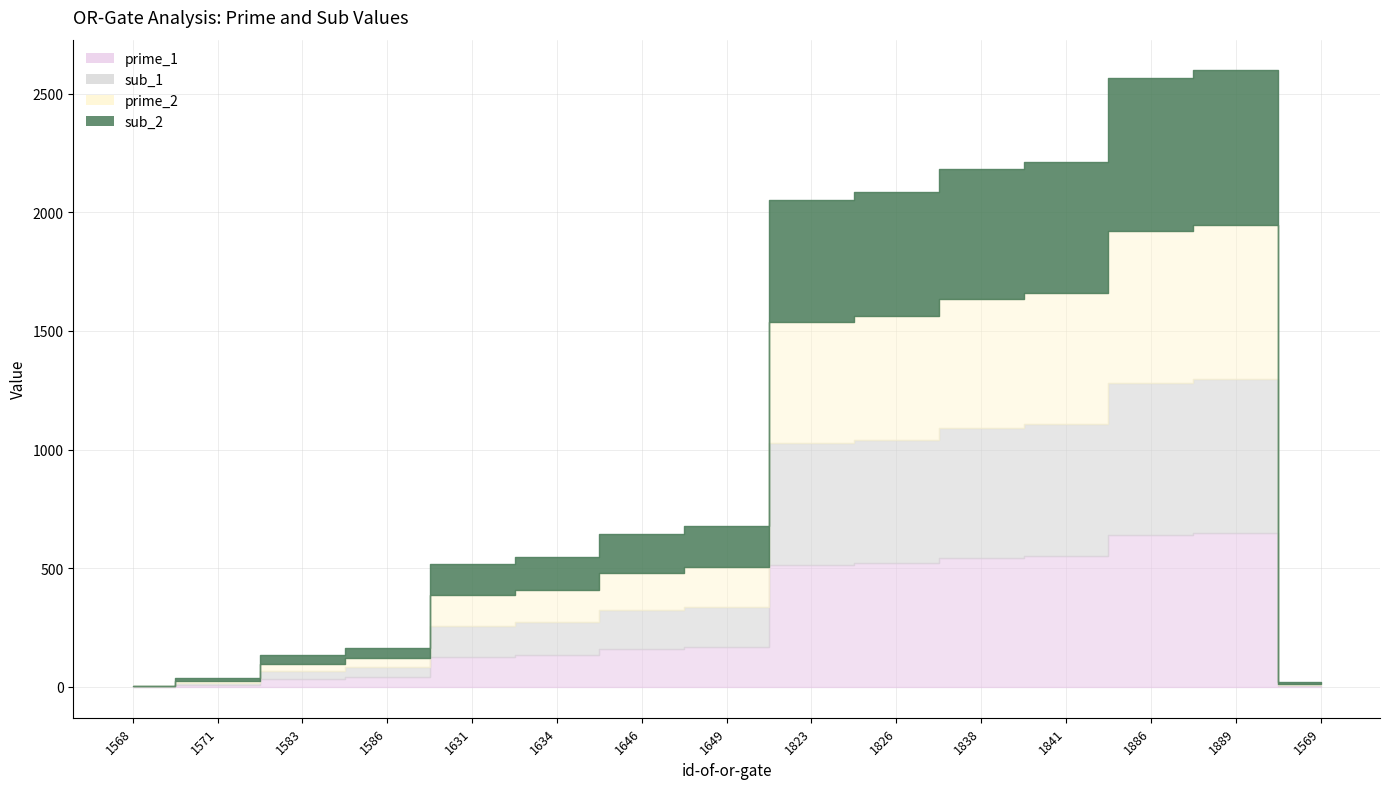

What is the approximate value of sub_2 at 1649?

171